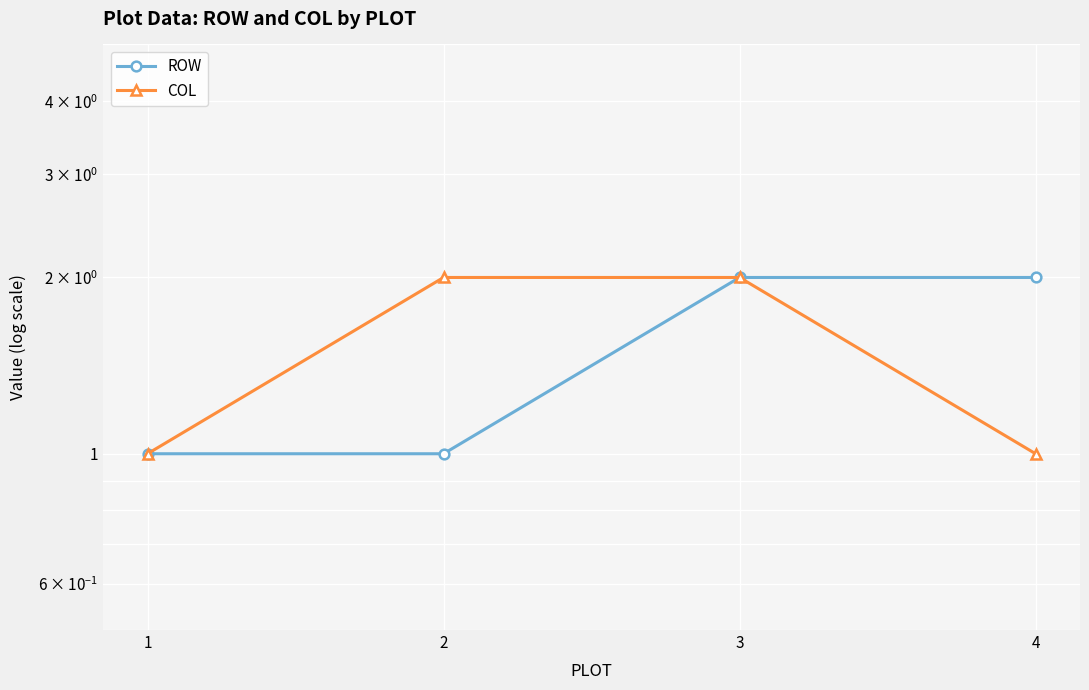

What is the value of the ROW point at the 2nd from the left?

1